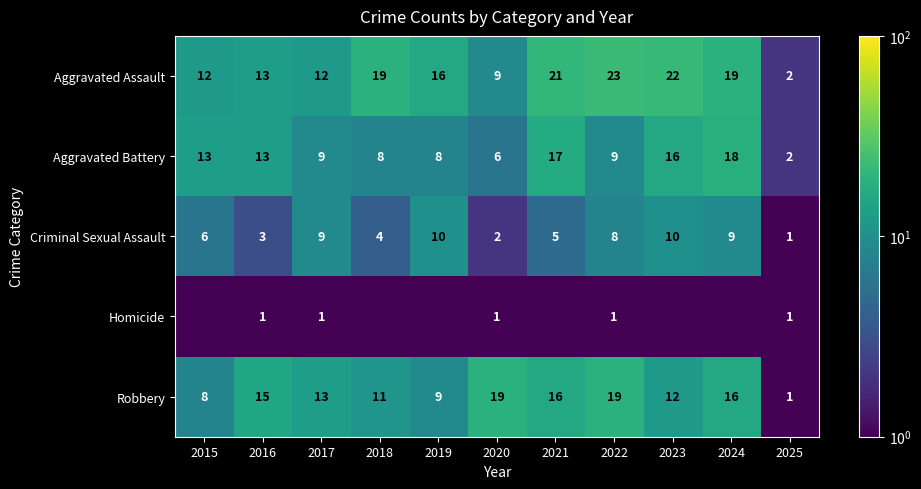

True or false: Homicide has a value of 1.0 at 2016.

True